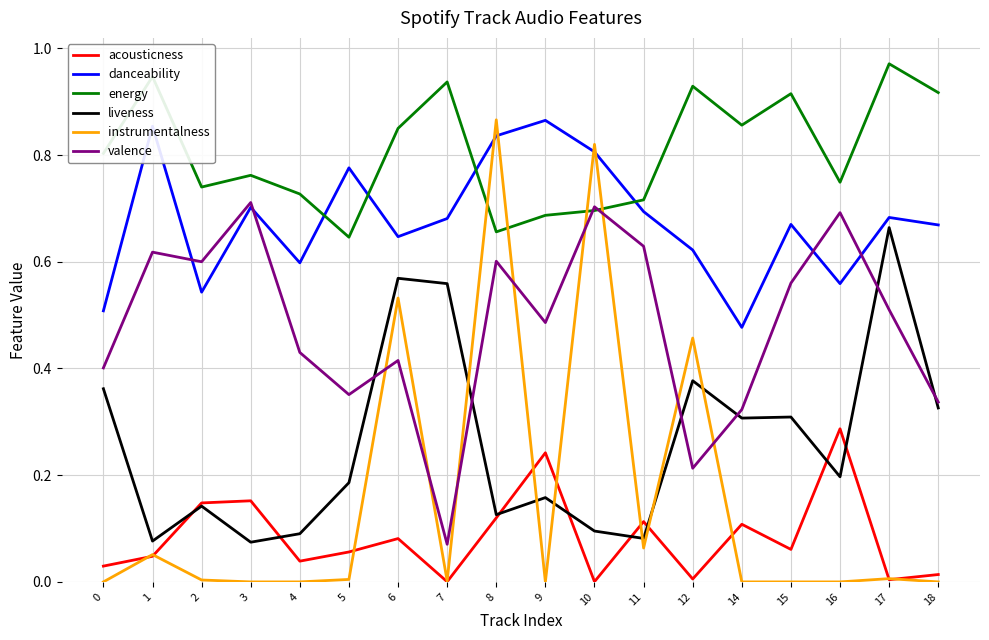

True or false: valence and instrumentalness cross at least once.

True